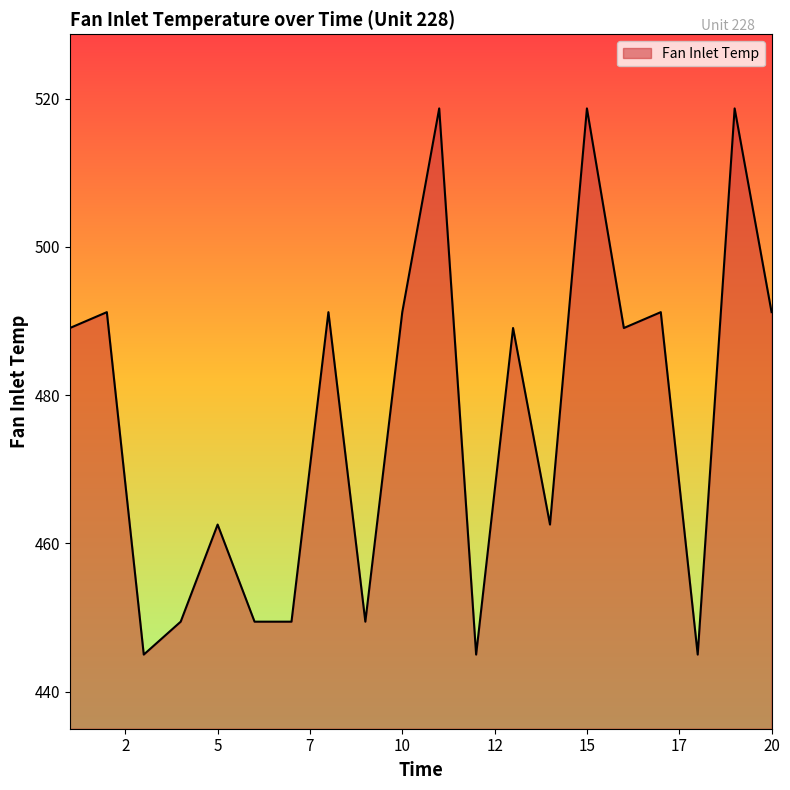

What is the difference between the maximum and minimum values?

73.7